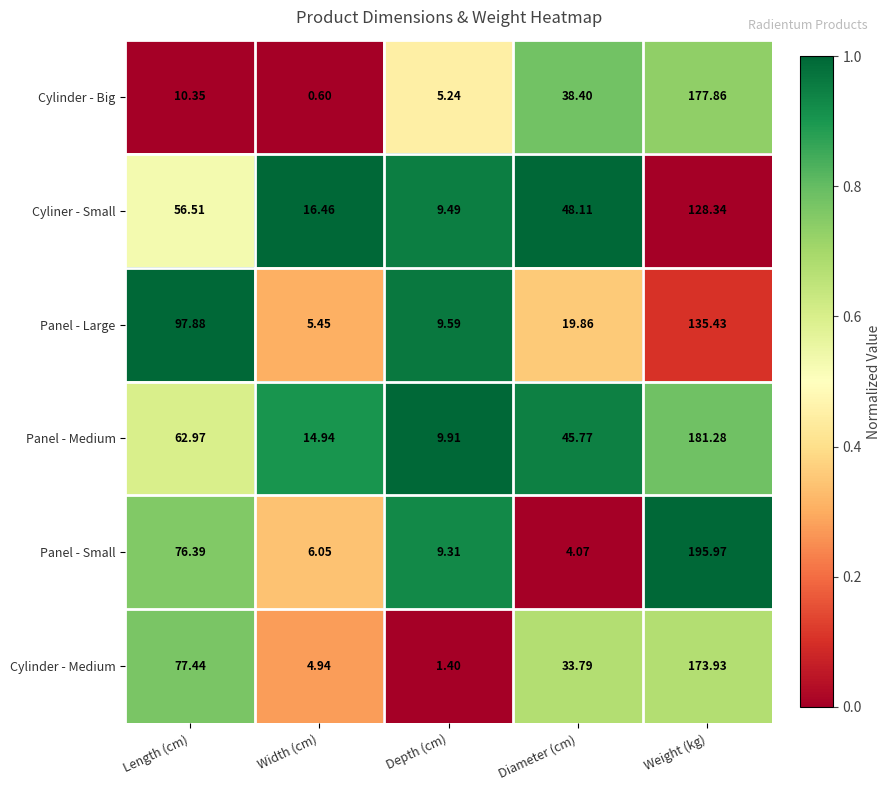

Which category has the lowest value across all series?

Width (cm)